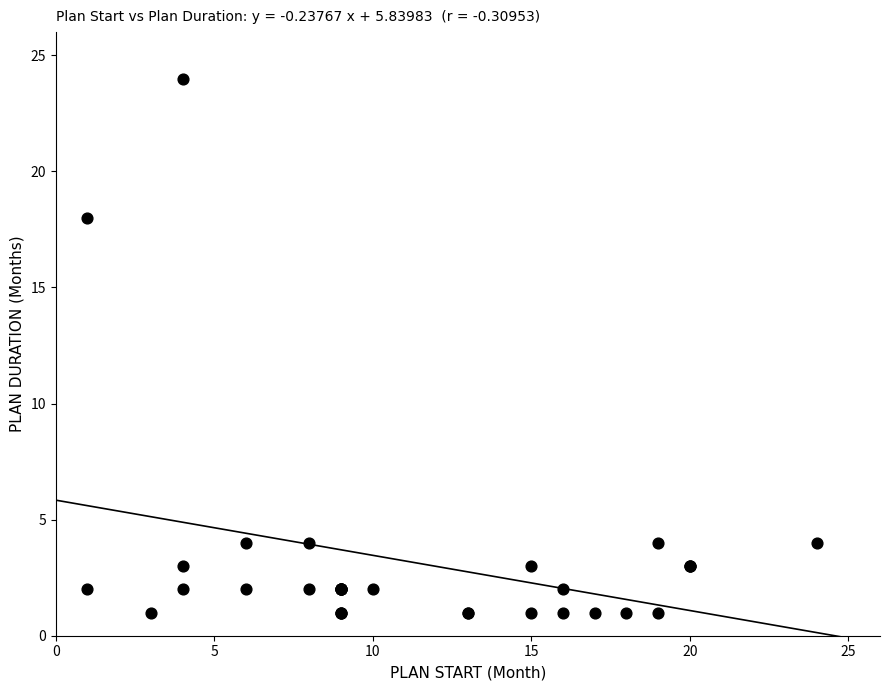

What Y value in the scatter plot is closest to 12?

18